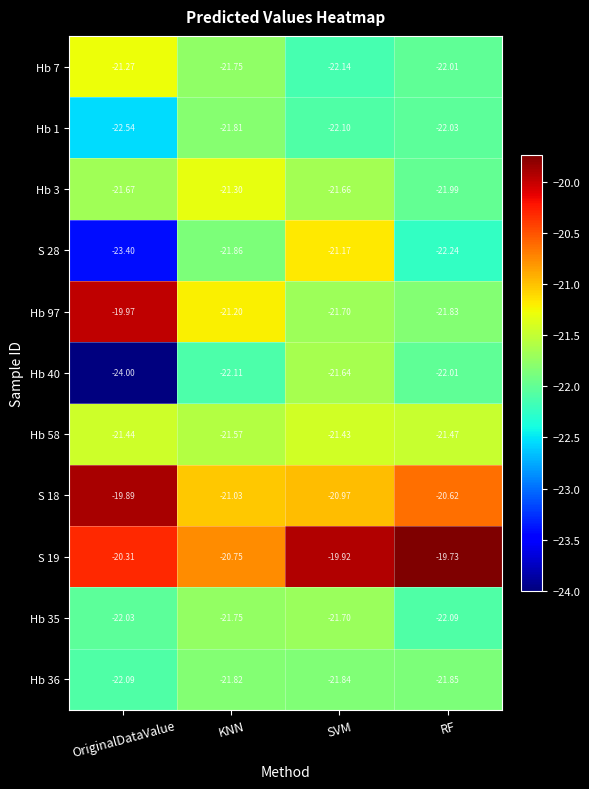

Where is Hb 1 nearest to the value -22?

RF